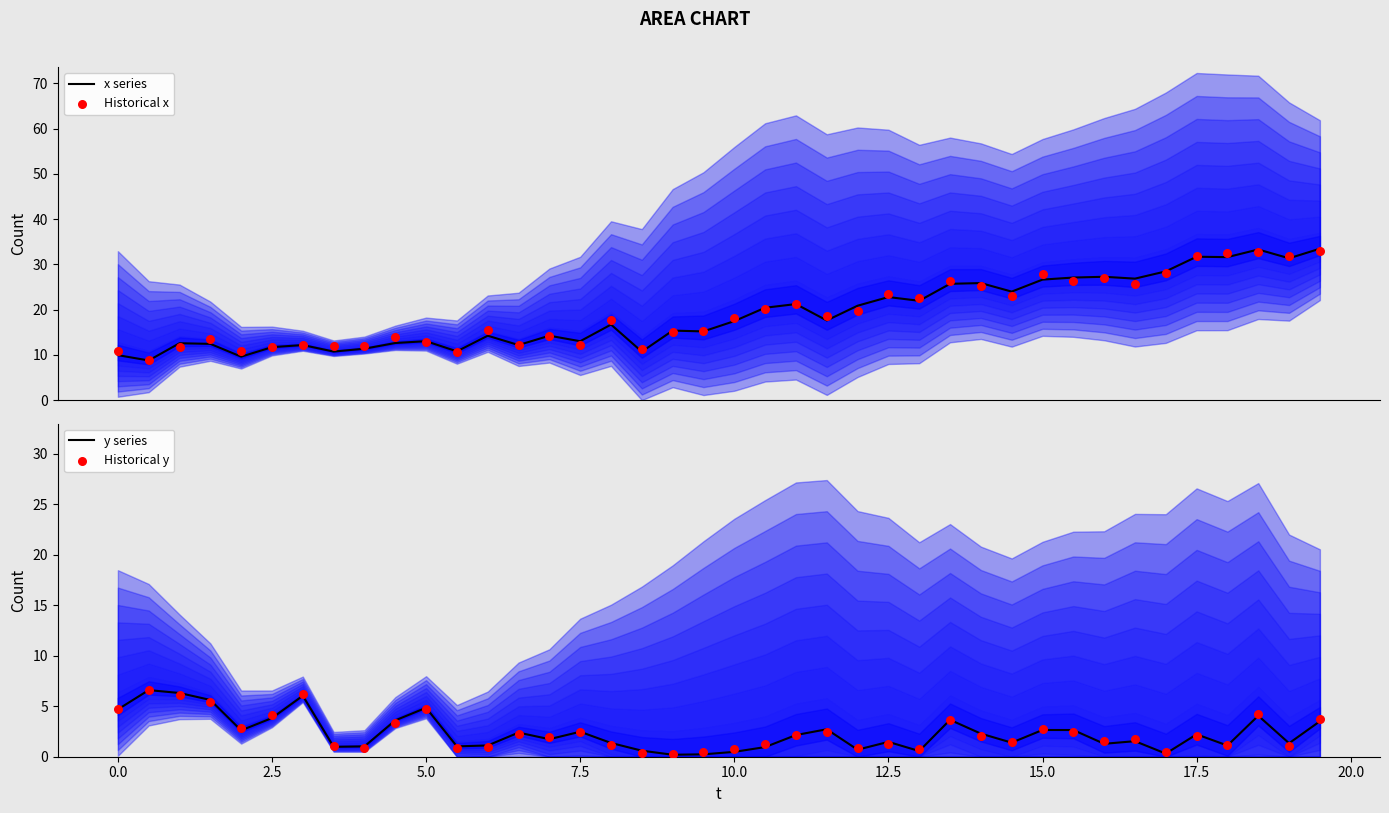

At how many categories does at least one series exceed 18?

20